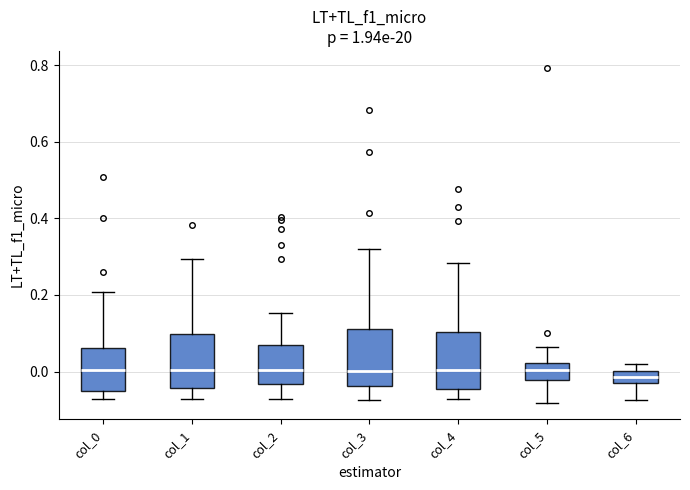

Reading left to right, read every box against the y-axis: the position of its median line, the range the box covers, and the ends of its whiskers. The values are not printed on the chart, so give them approximately, as read against the axis.

col_0: median 0.00, box -0.04 to 0.06, whiskers -0.08 to 0.20
col_1: median 0.00, box -0.04 to 0.10, whiskers -0.08 to 0.30
col_2: median 0.00, box -0.04 to 0.06, whiskers -0.08 to 0.16
col_3: median 0.00, box -0.04 to 0.10, whiskers -0.08 to 0.32
col_4: median 0.00, box -0.04 to 0.10, whiskers -0.08 to 0.28
col_5: median 0.00, box -0.02 to 0.02, whiskers -0.08 to 0.06
col_6: median -0.02, box -0.04 to 0.00, whiskers -0.08 to 0.02